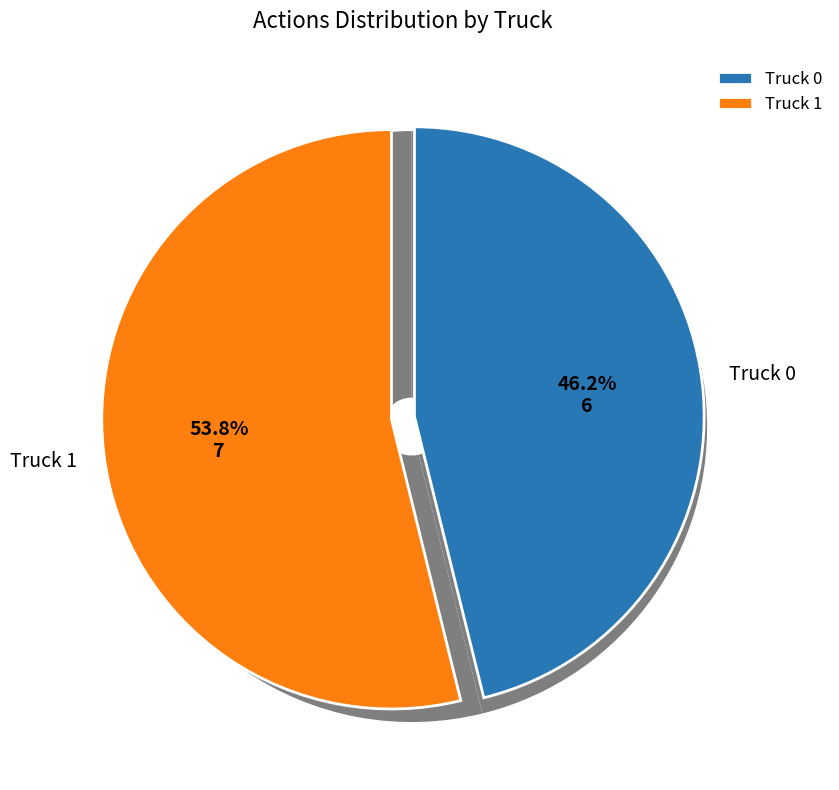

Does Truck 1 represent more than half of the total?

Yes